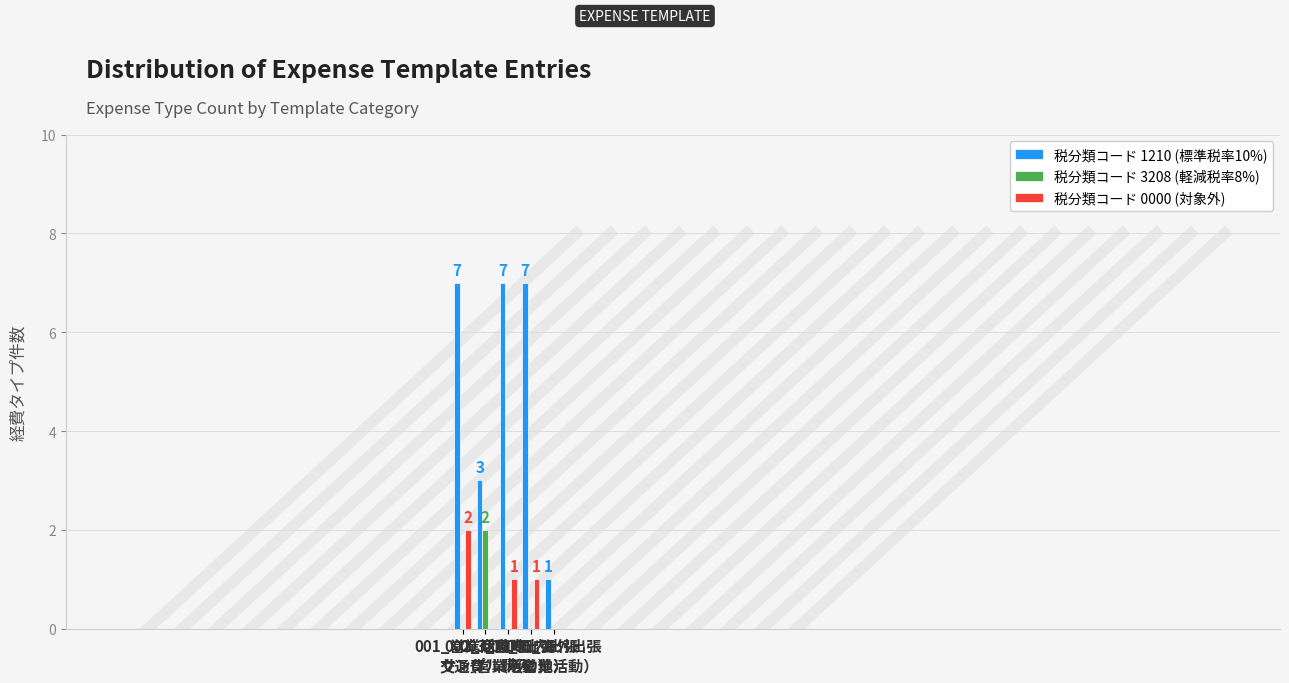

What is the greatest value displayed?

7